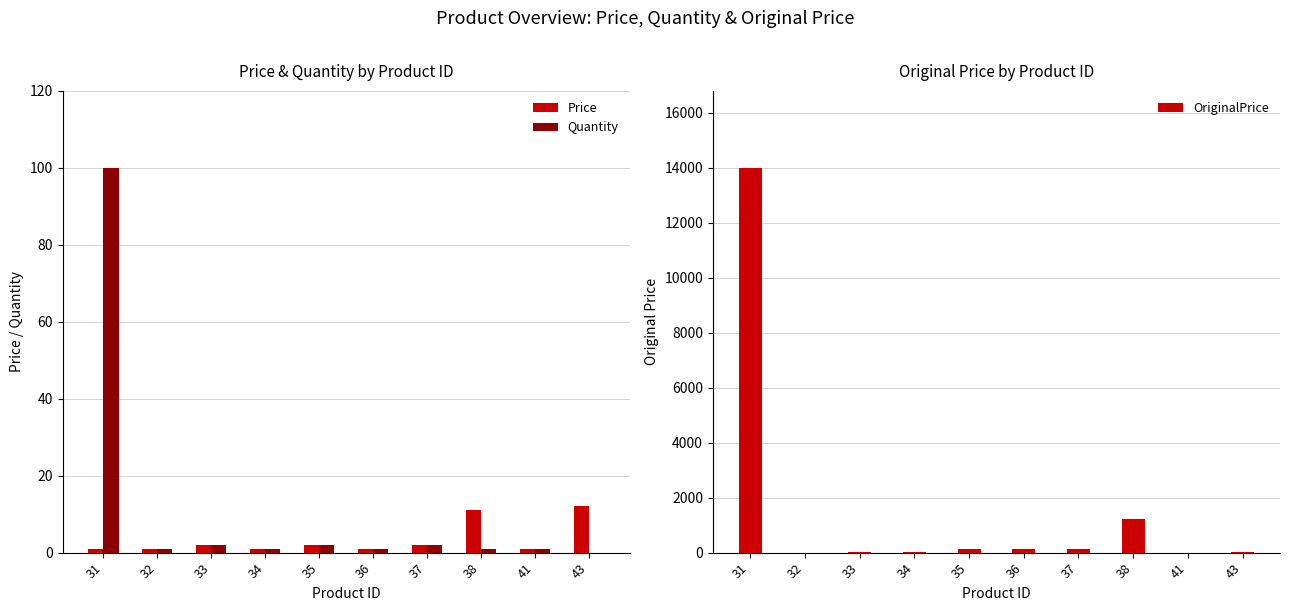

Reading left to right, extract all data points from this chart.

Price: 1	1	2	1	2	1	2	11	1	12
Quantity: 100	1	2	1	2	1	2	1	1	0
OriginalPrice: 14000	2	15	15	122	122	122	1212	0	12